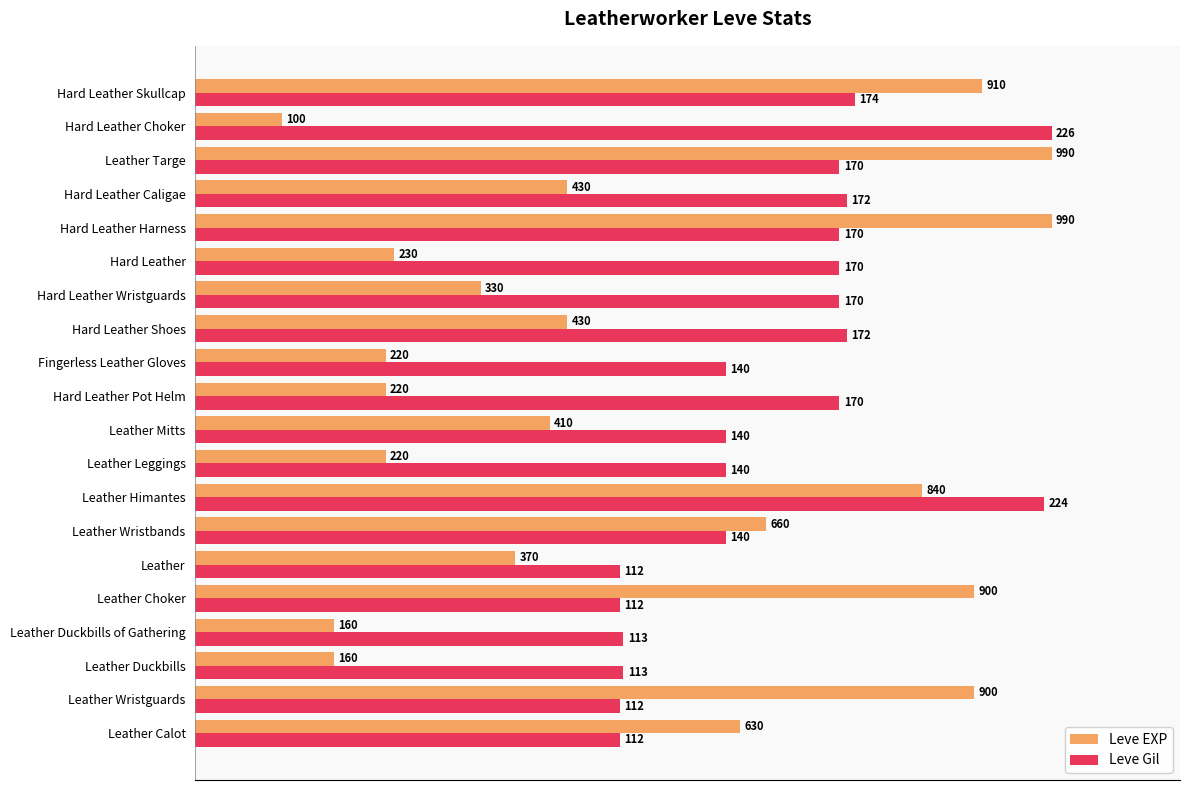

What are all the series names shown in the legend?

Leve EXP, Leve Gil